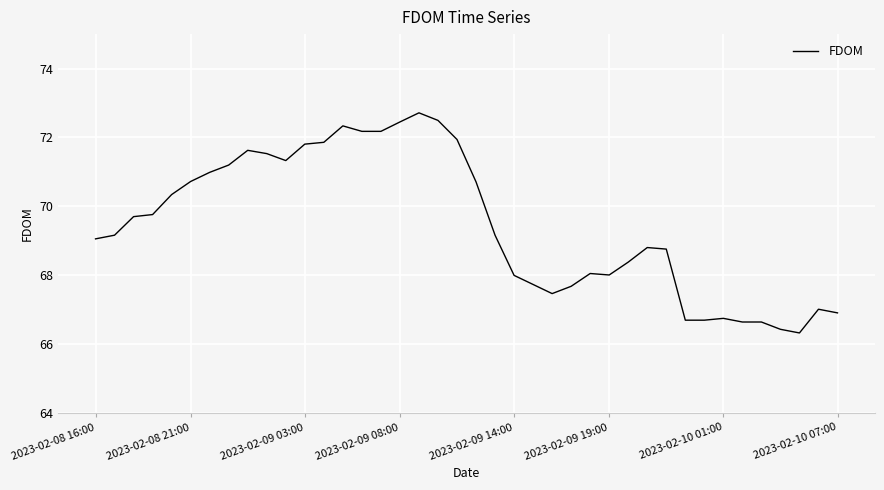

What is the difference between the maximum and minimum values?

6.4